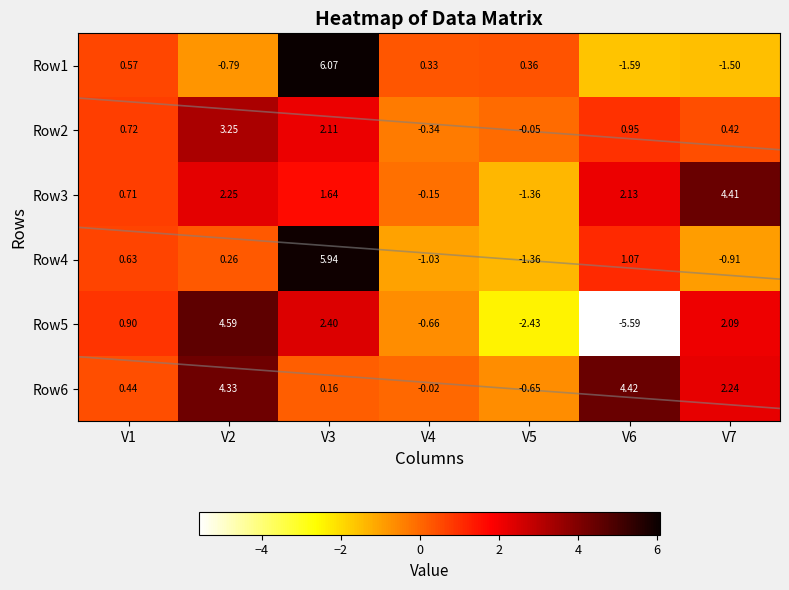

What is the spread (max minus min) of values at V2?

5.4